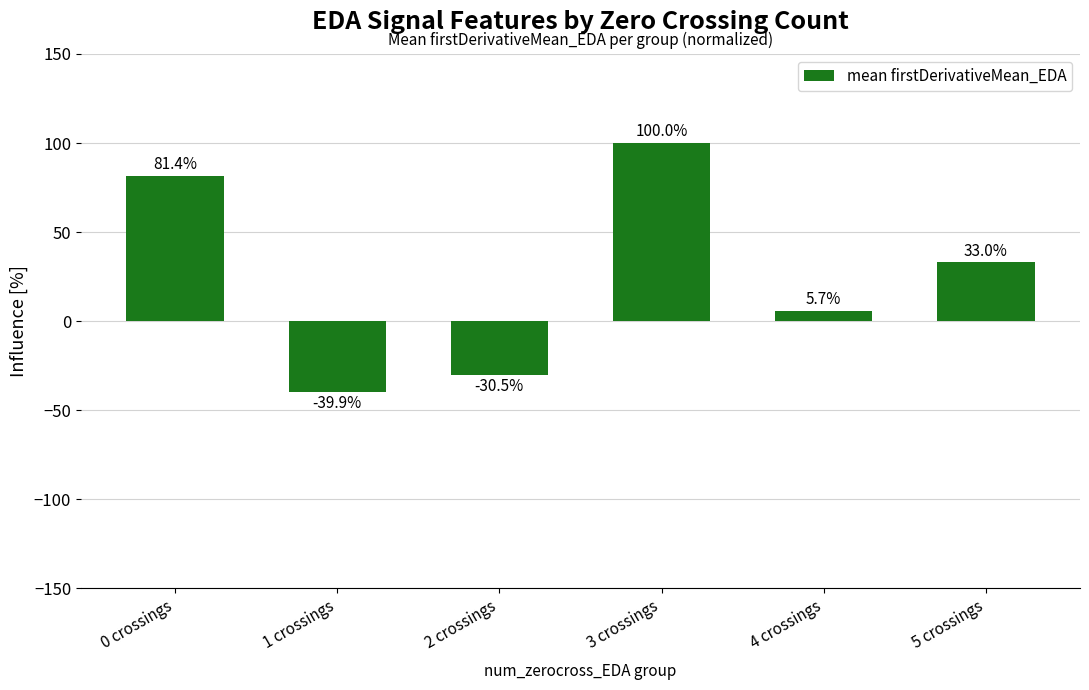

What is the label of the 1st bar from the right?

5 crossings